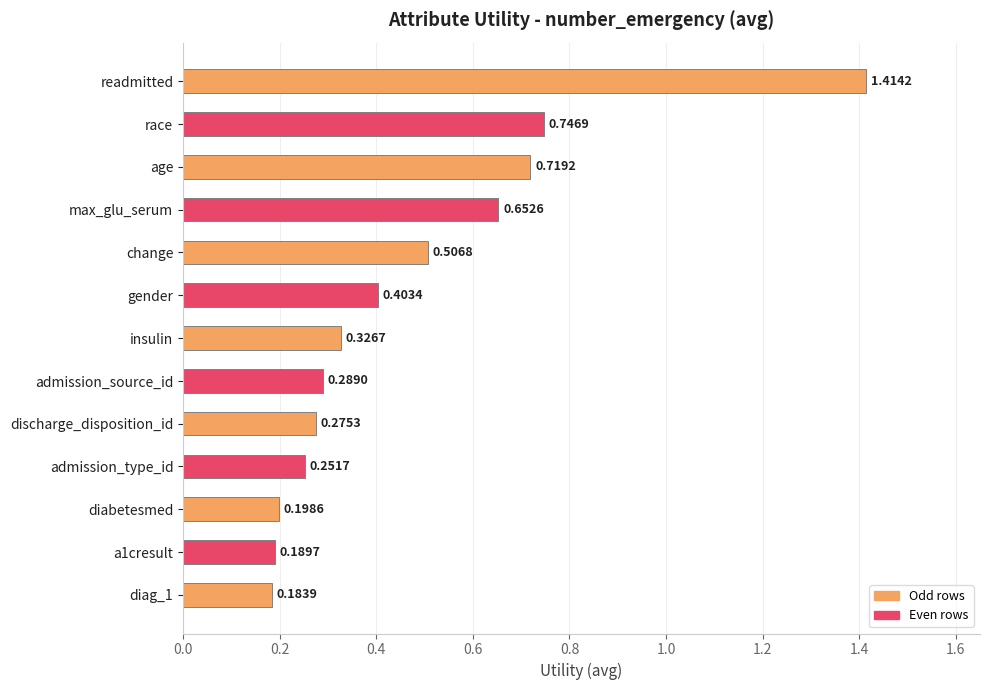

How many bars are there in total?

13